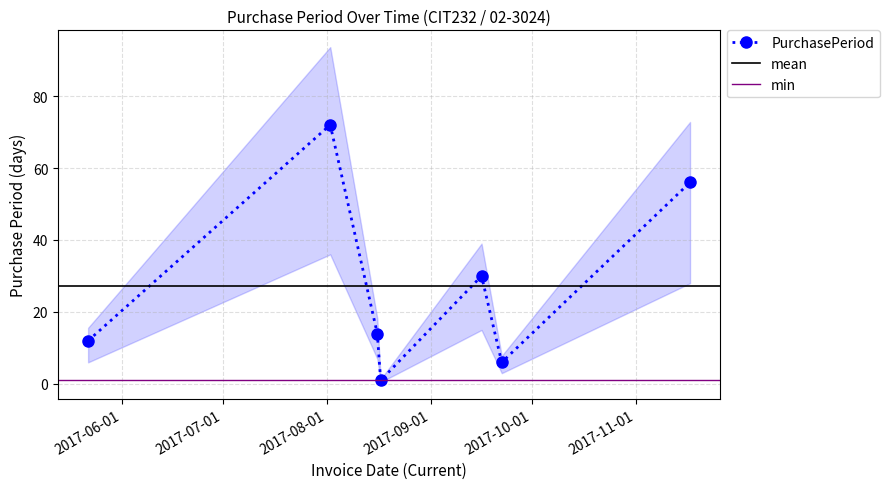

The chart shows a value of 8 at 2017-08-16. True or false?

False